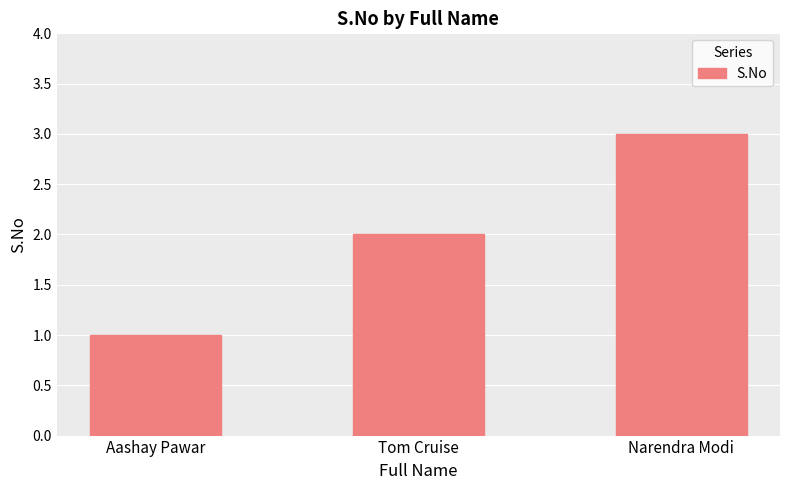

Are the bars horizontal?

No